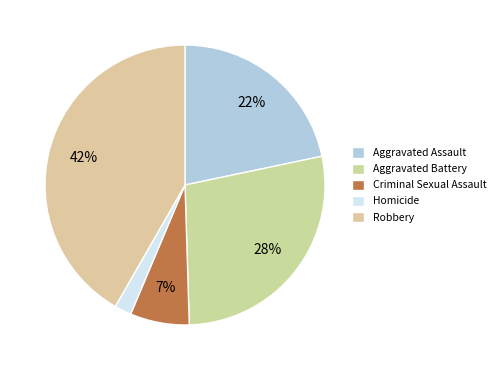

Which slice is the largest?

Robbery